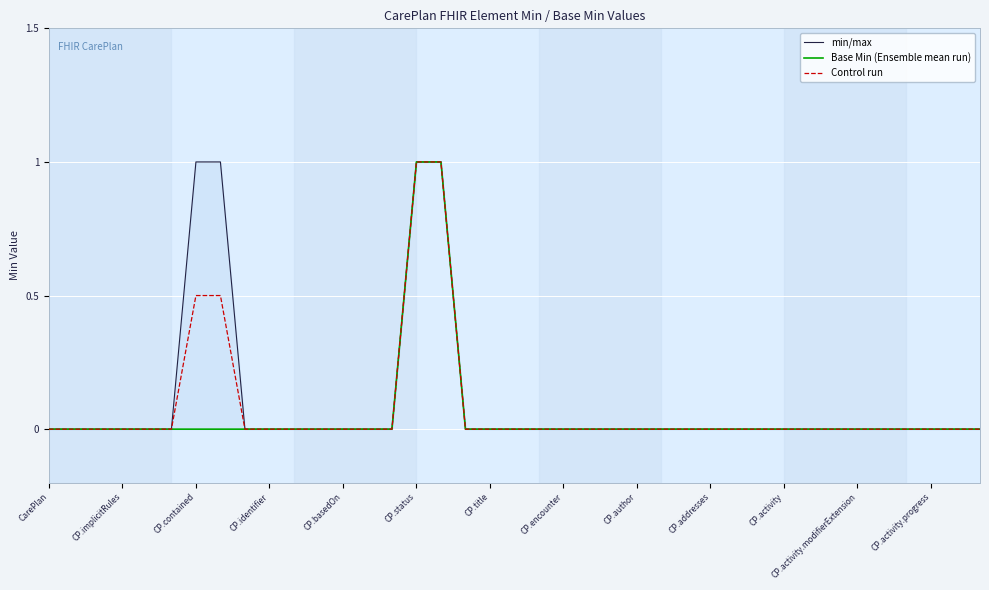

What is the highest value of the Control run series?

1.0